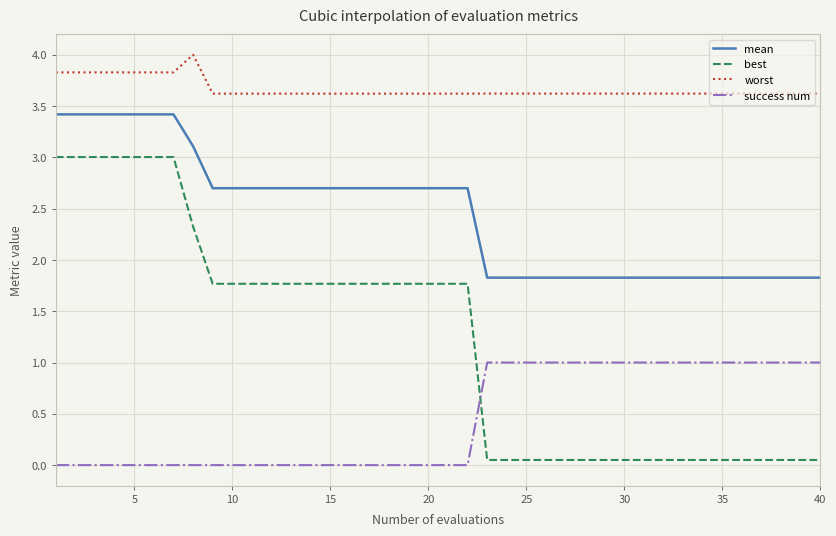

What is the difference between the maximum and minimum values in the worst series?

0.4